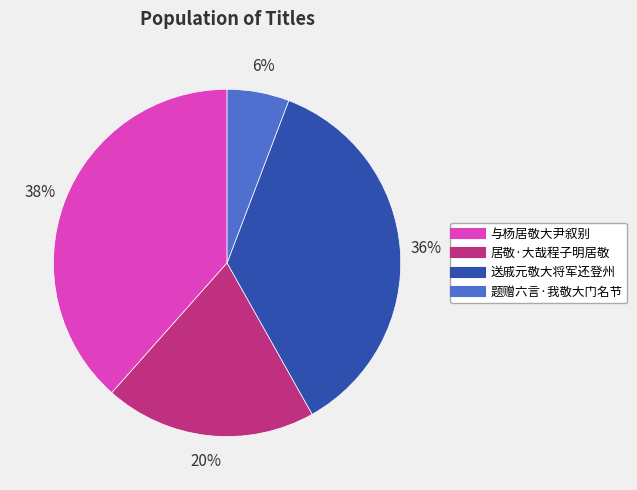

Between 居敬·大哉程子明居敬 and 与杨居敬大尹叙别, which is larger?

与杨居敬大尹叙别